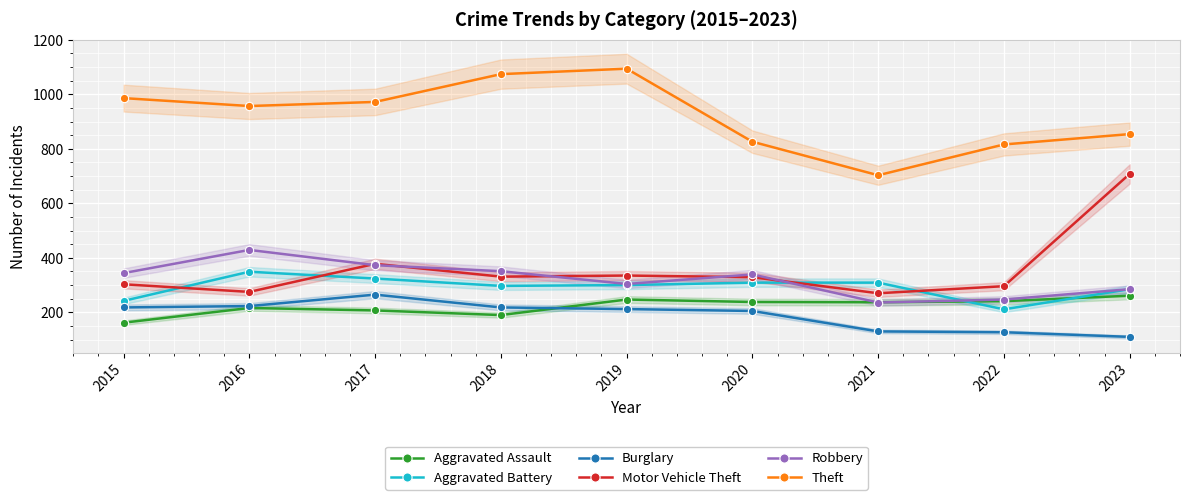

Between 2021 and 2022, which is larger?

2022